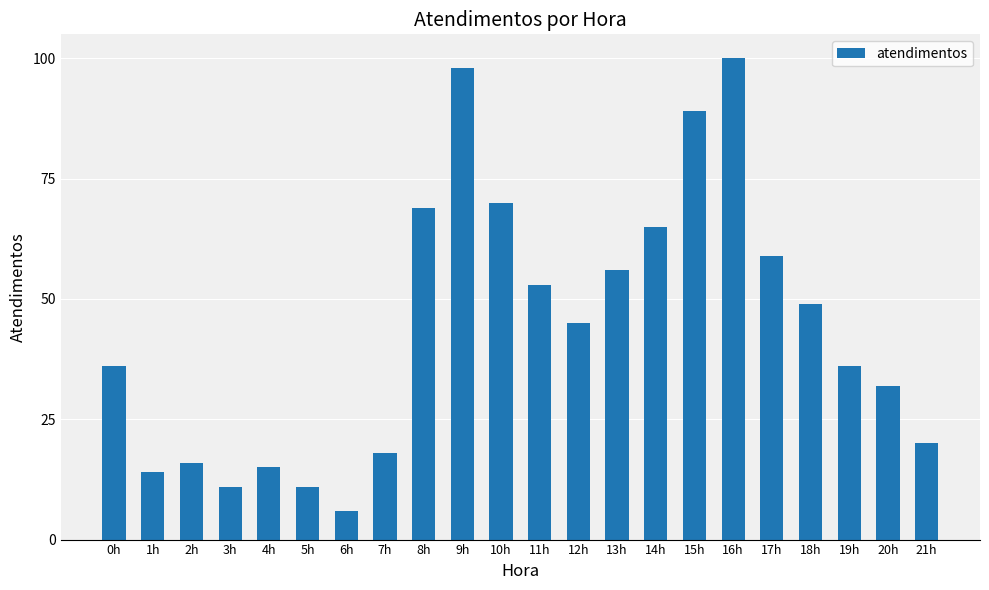

Approximately how many times larger is the value at 6h compared to 11h?

0.1